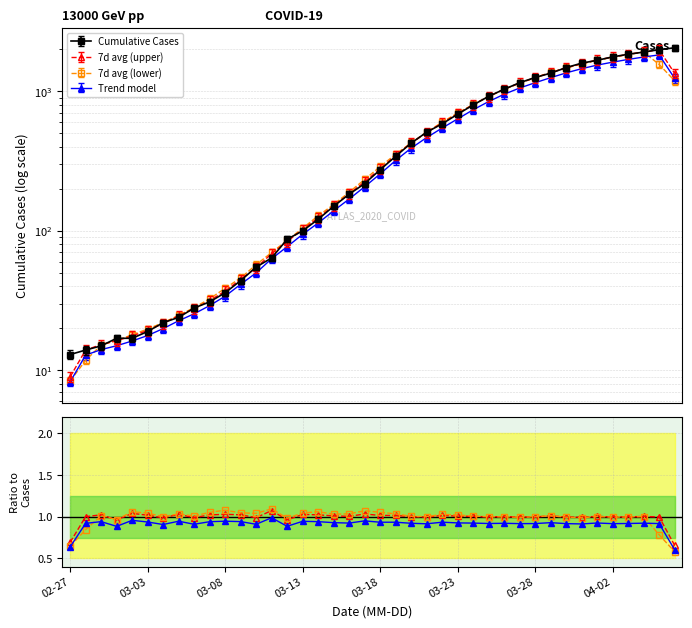

What is the change in value from 2020-03-22 to 2020-03-30?

+893